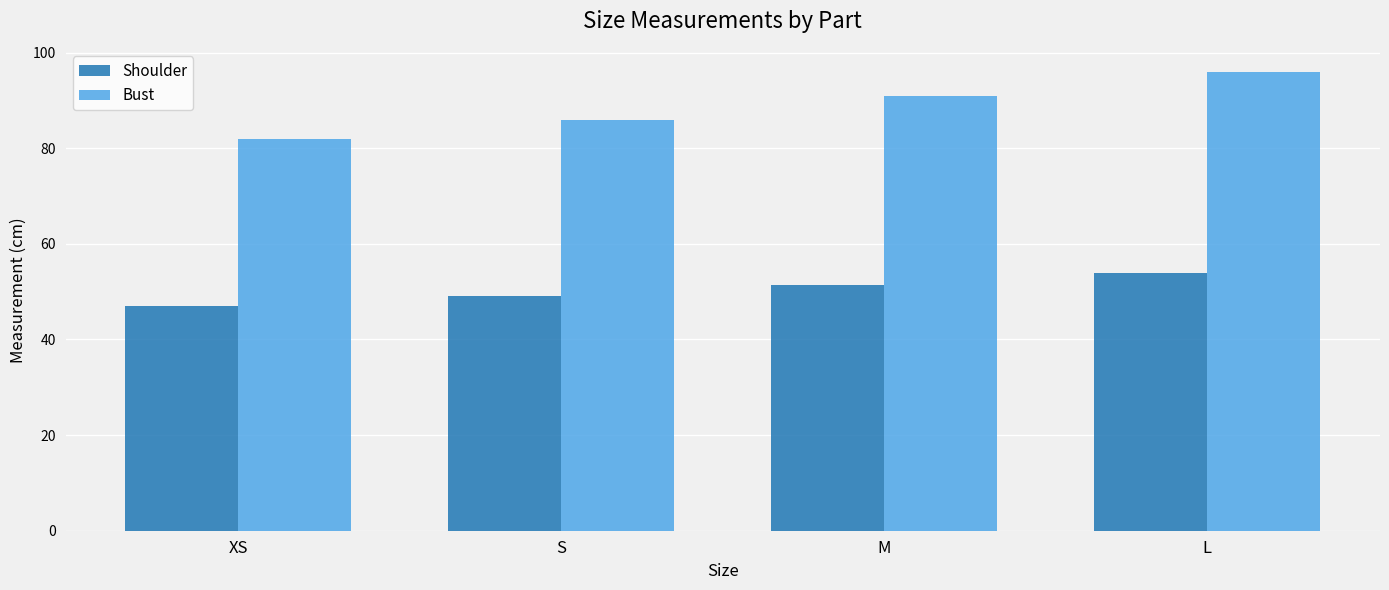

List the labels in order of Shoulder value, smallest first.

XS, S, M, L